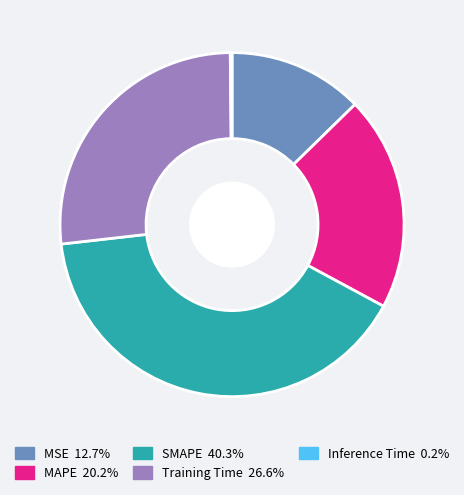

Which has a higher value, MAPE or Training Time?

Training Time